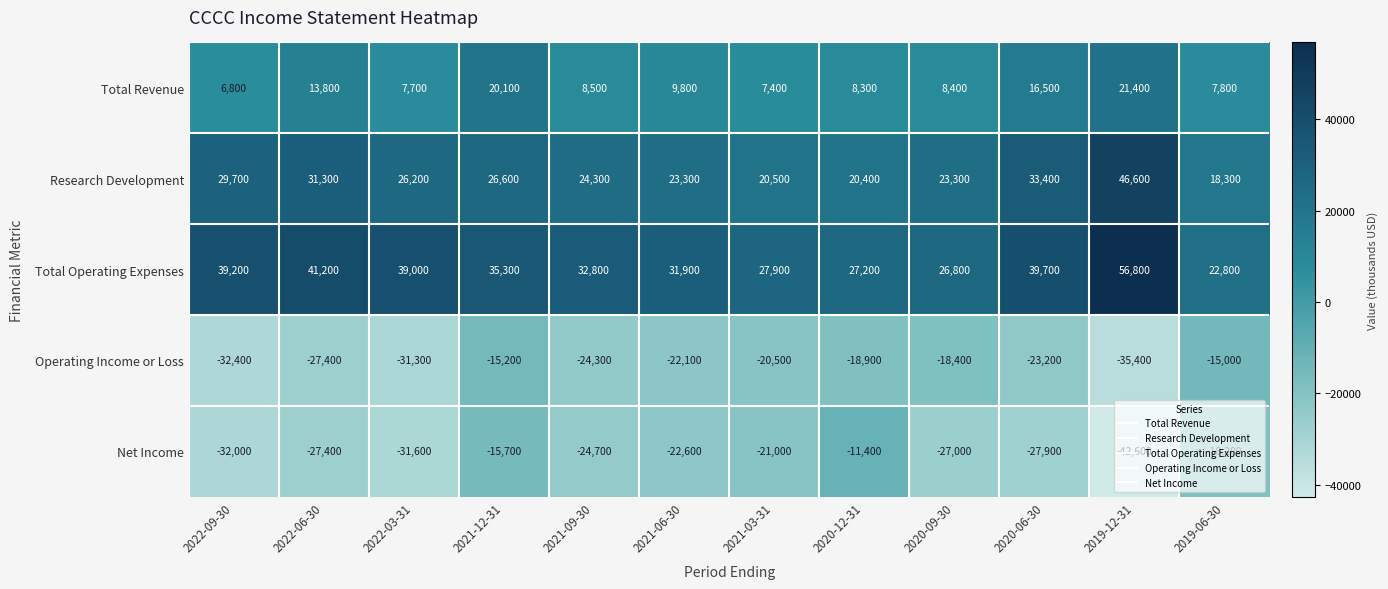

True or false: Research Development has a value of 53762 at 2022-06-30.

False